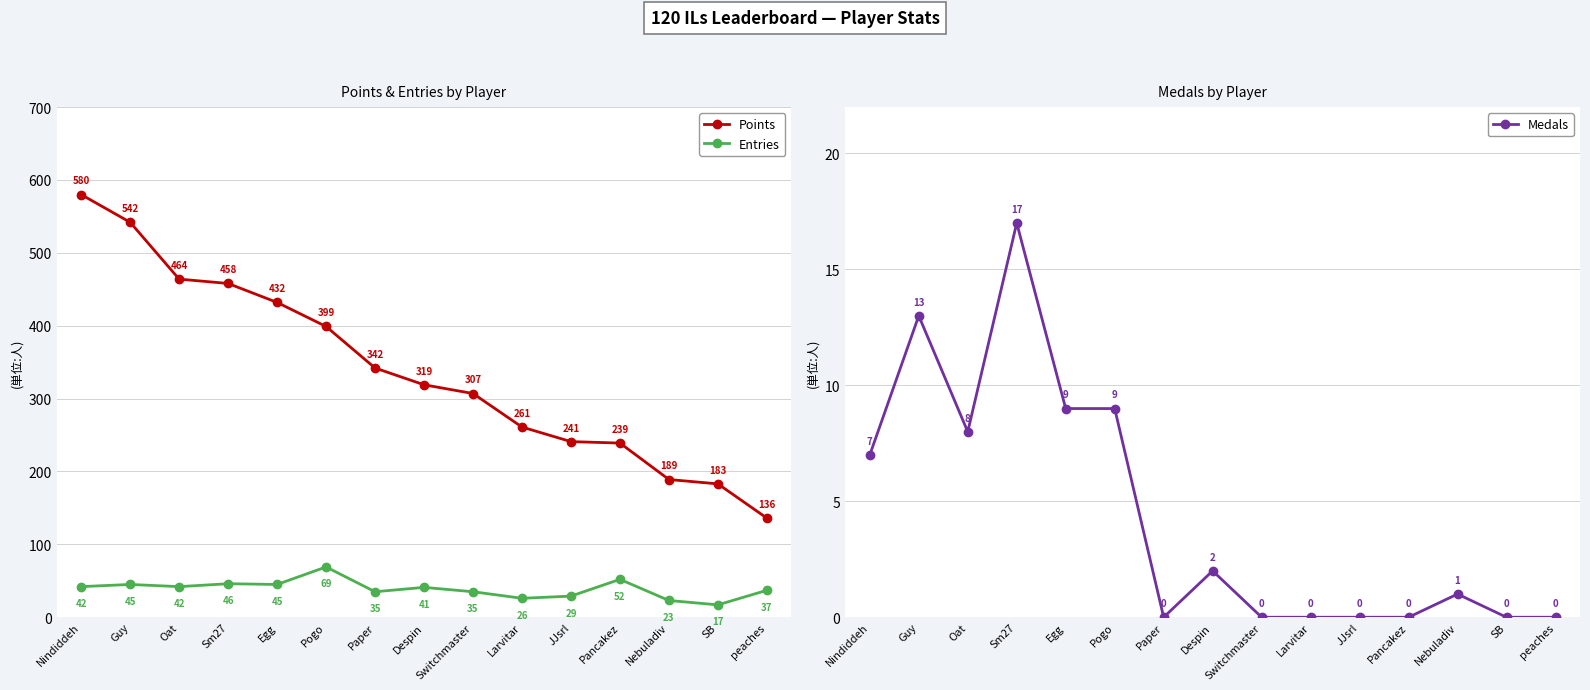

Is it true that Points equals 217 at peaches?

False